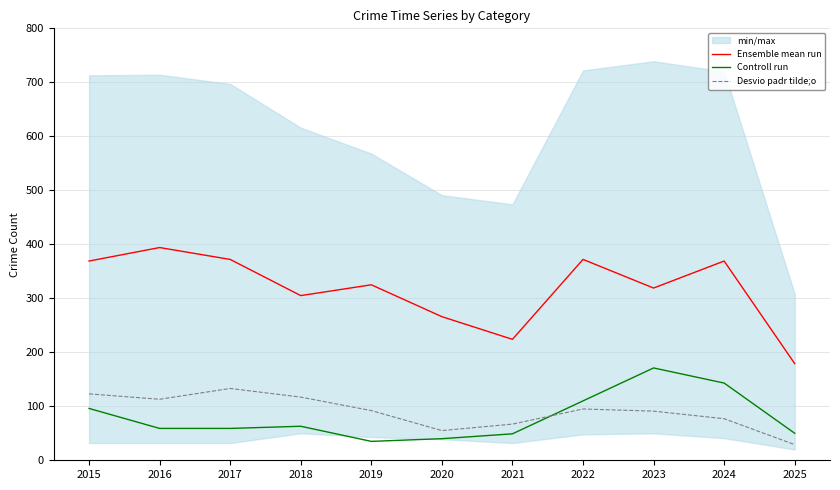

Between 2015 and 2021, which is larger?

2015